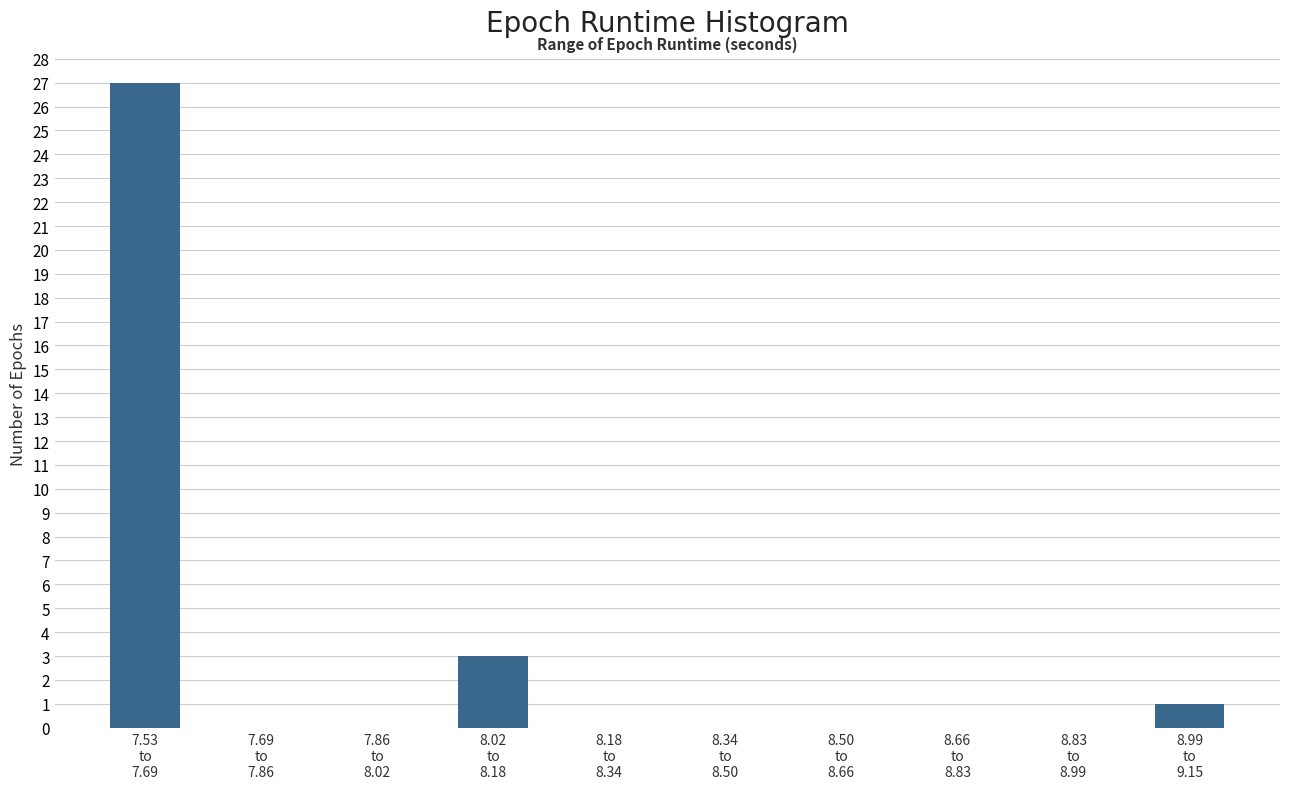

What is the sum of all values?

31